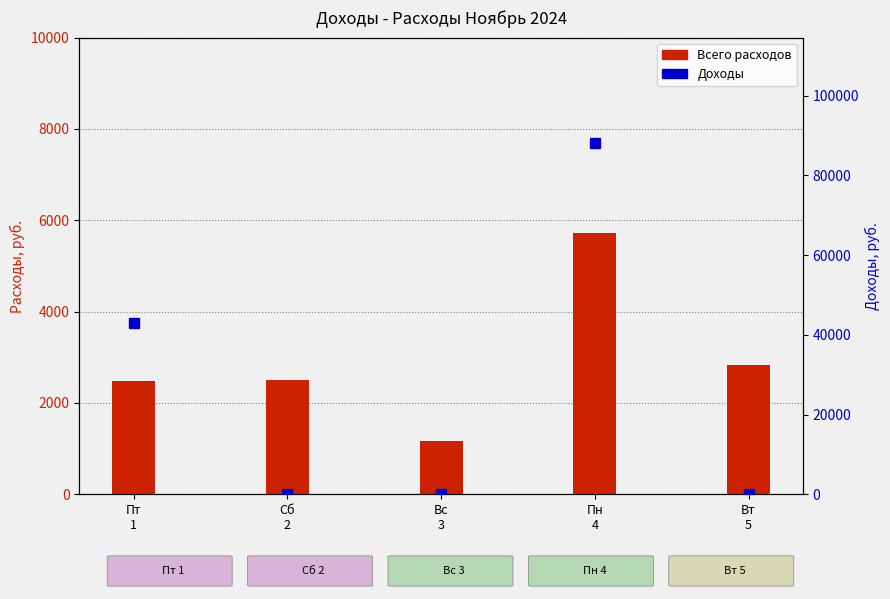

What is the total value across all series at Вс
3?

1160